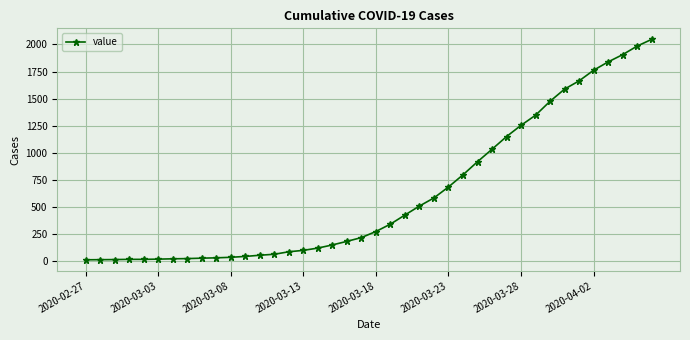

What is the difference between the second highest and minimum values?

1972